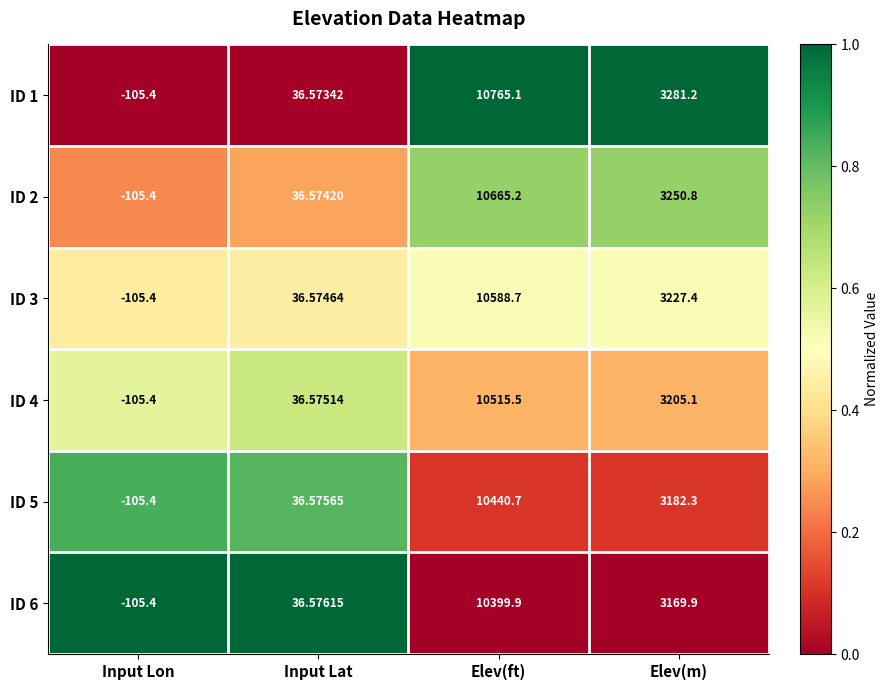

Where is ID 3 nearest to the value 5241?

Elev(m)